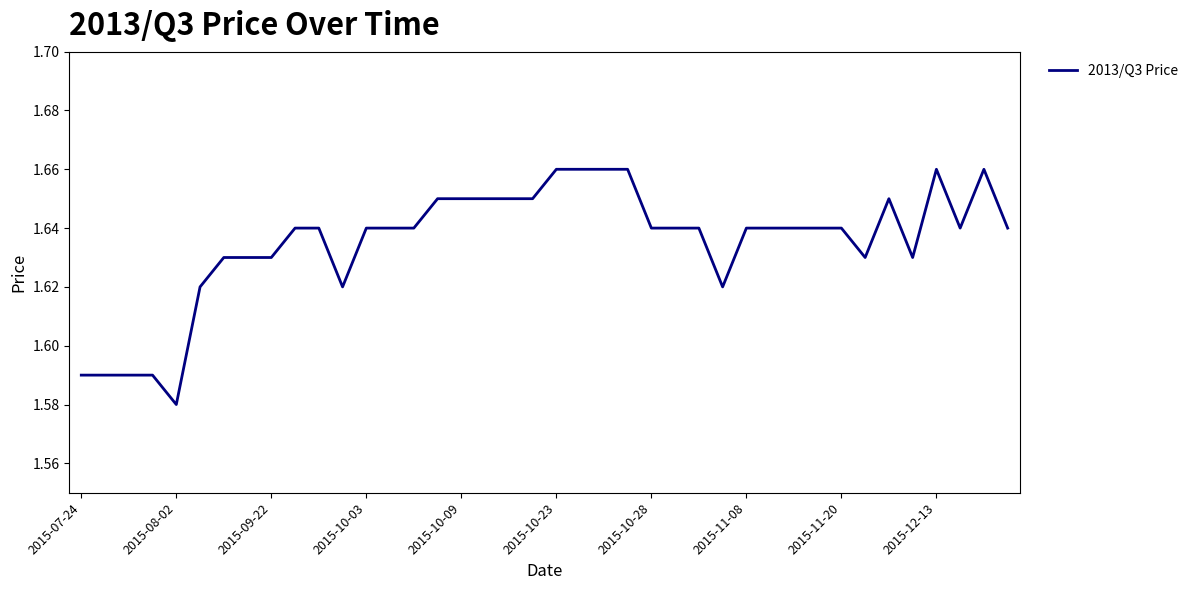

Is this an area chart (filled region under the line)?

No